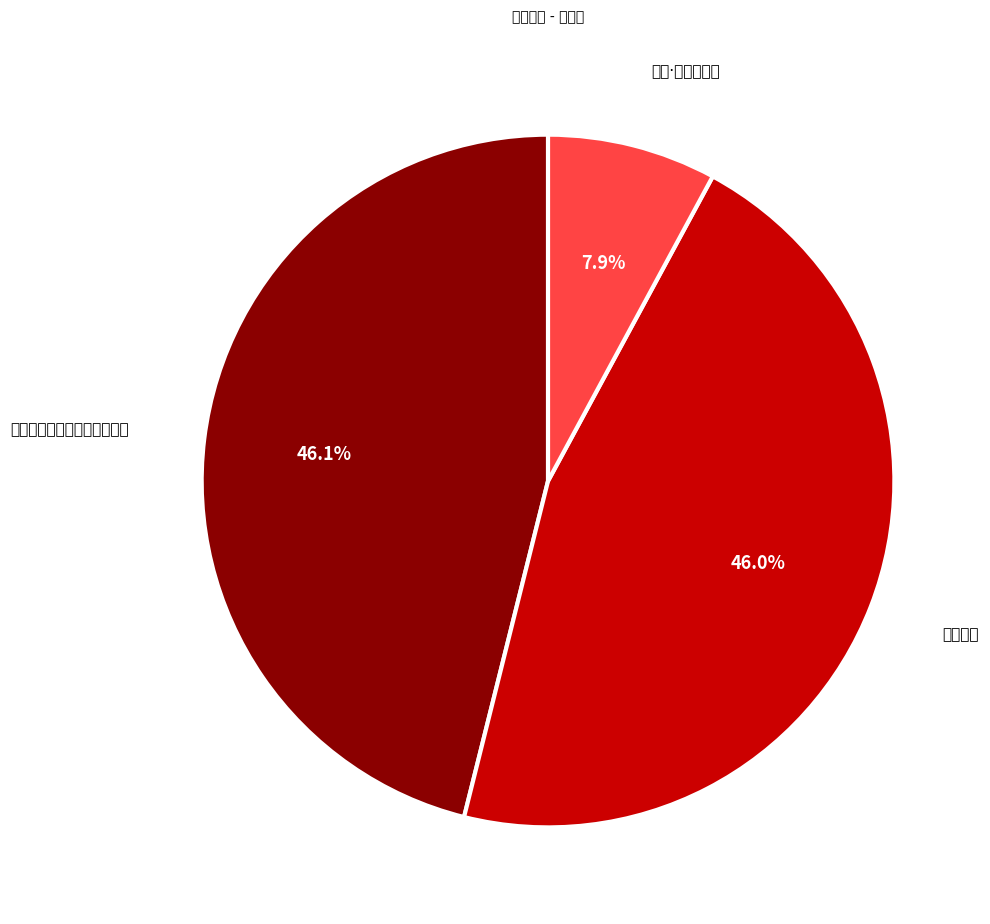

Rank the categories by value from highest to lowest.

蕲春雨湖访医圣故居次东璧韵, 蕲春雨湖, 春雨·湖上新春柳